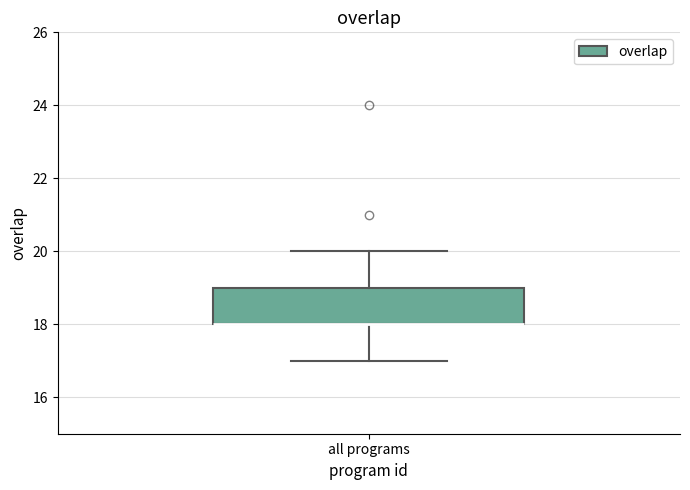

Read this box plot against the y-axis: the position of the median line, the range covered by the box, and the ends of both whiskers. The values are not printed on the chart, so give them approximately, as read against the axis.

median 18 (drawn on the box's lower edge), box 18 to 19, whiskers 17 to 20